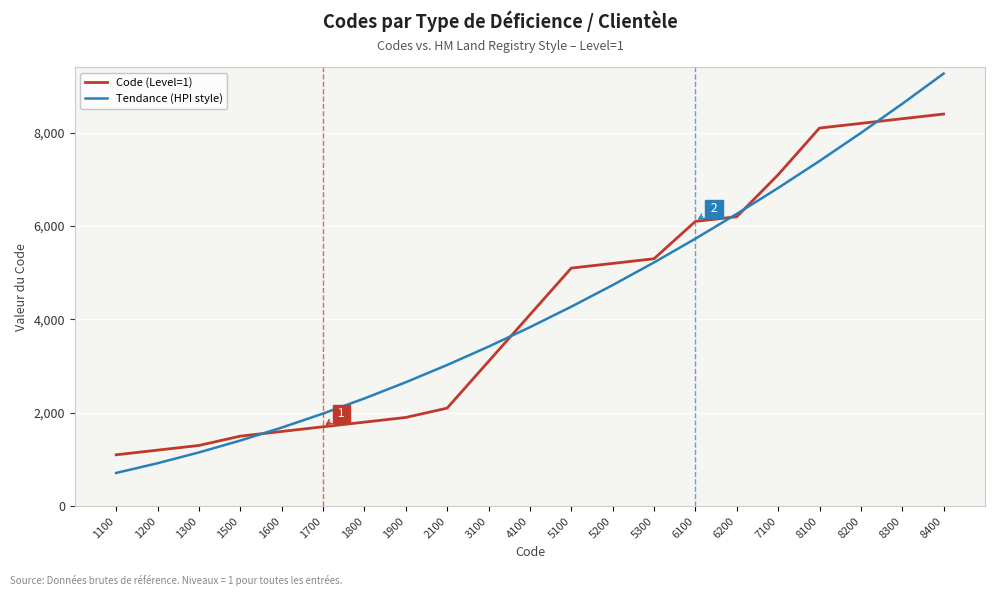

At which category is the sum across all series the highest?

8400